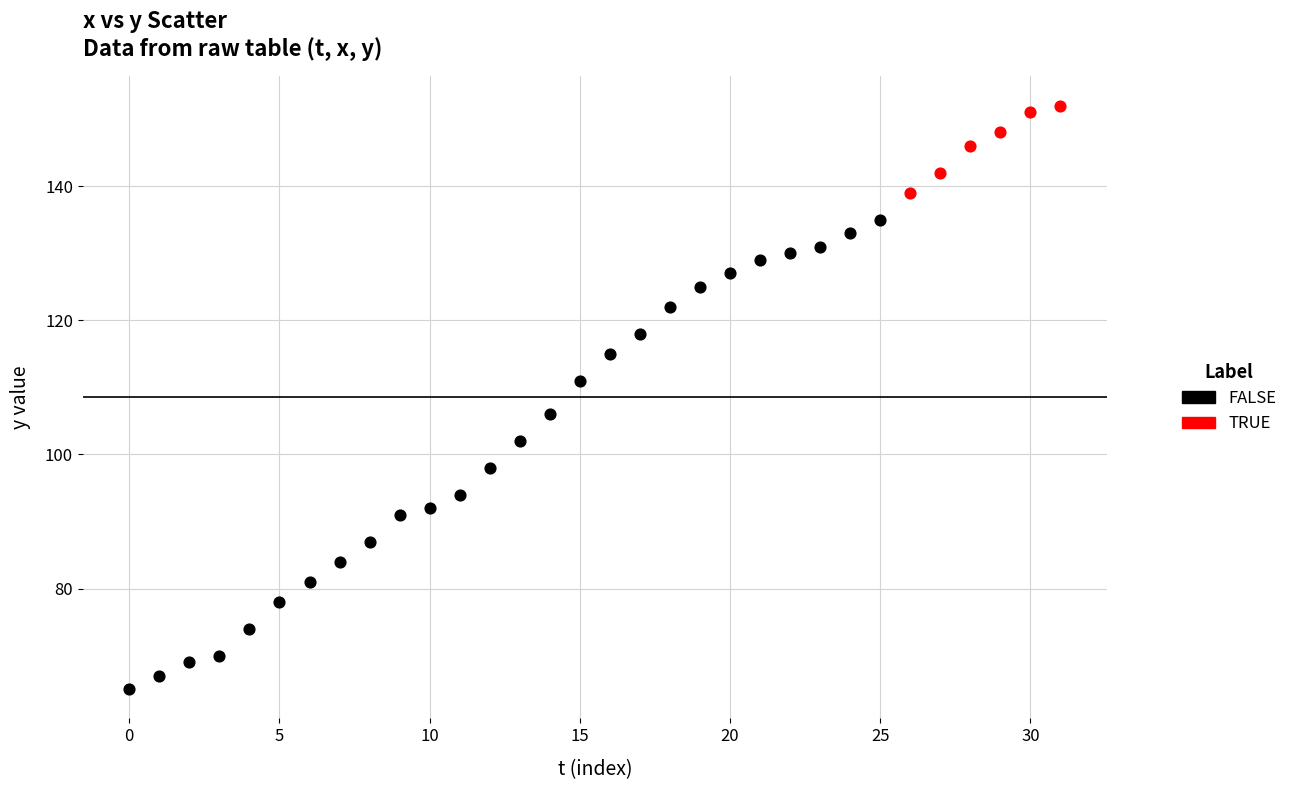

Which series reaches the minimum Y coordinate?

FALSE